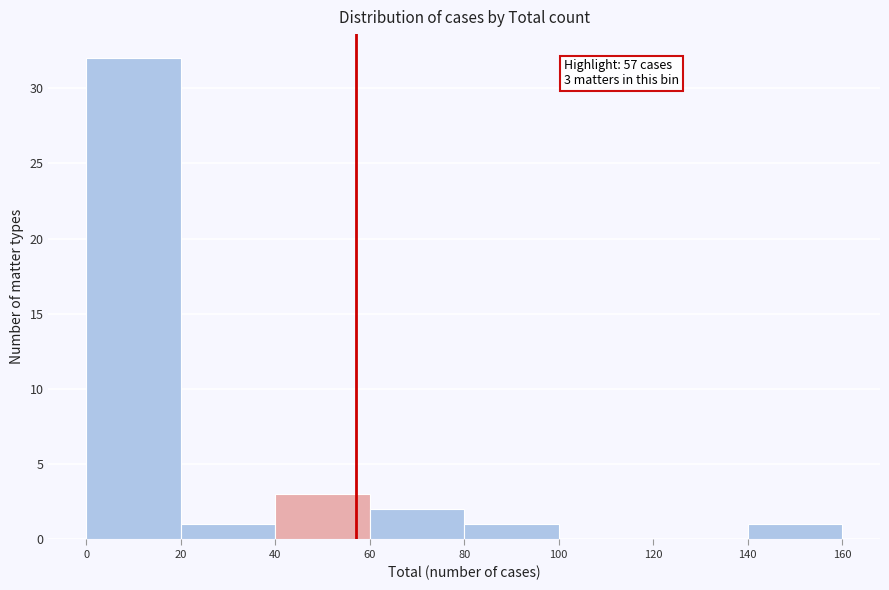

Over which range of the x-axis is the bar tallest?

0 to 20